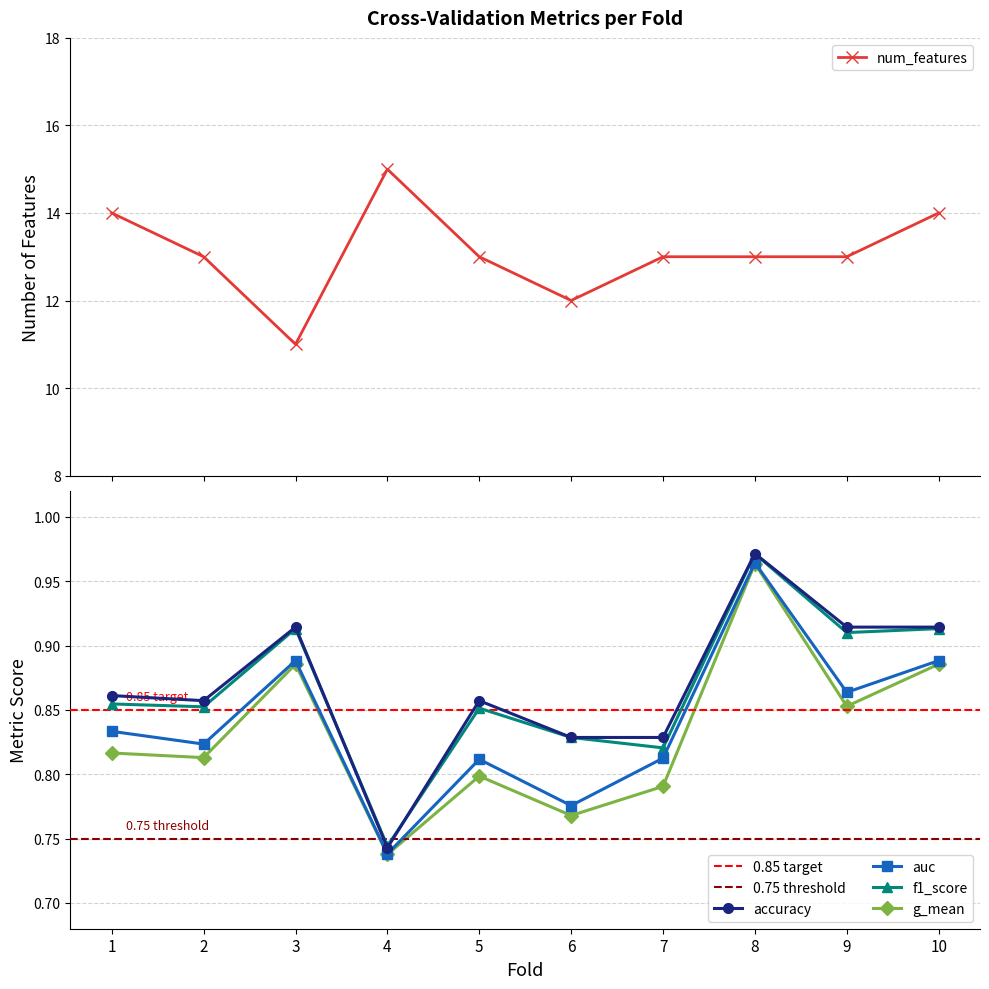

What is the spread (max minus min) of values at 3?

10.1